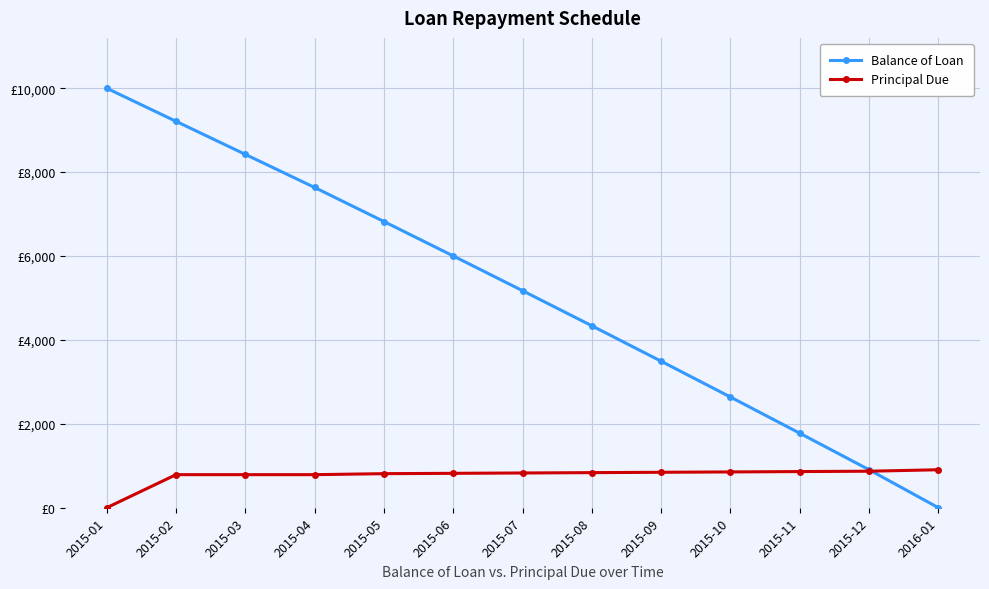

List the series in order of their overall mean, highest first.

Balance of Loan, Principal Due